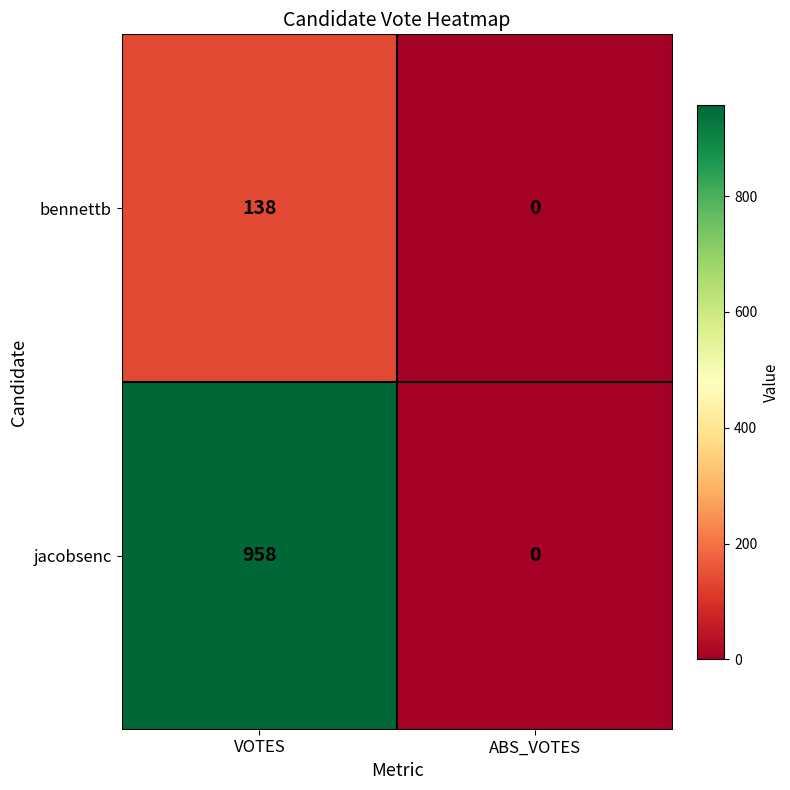

What is the average value of the jacobsenc series?

479